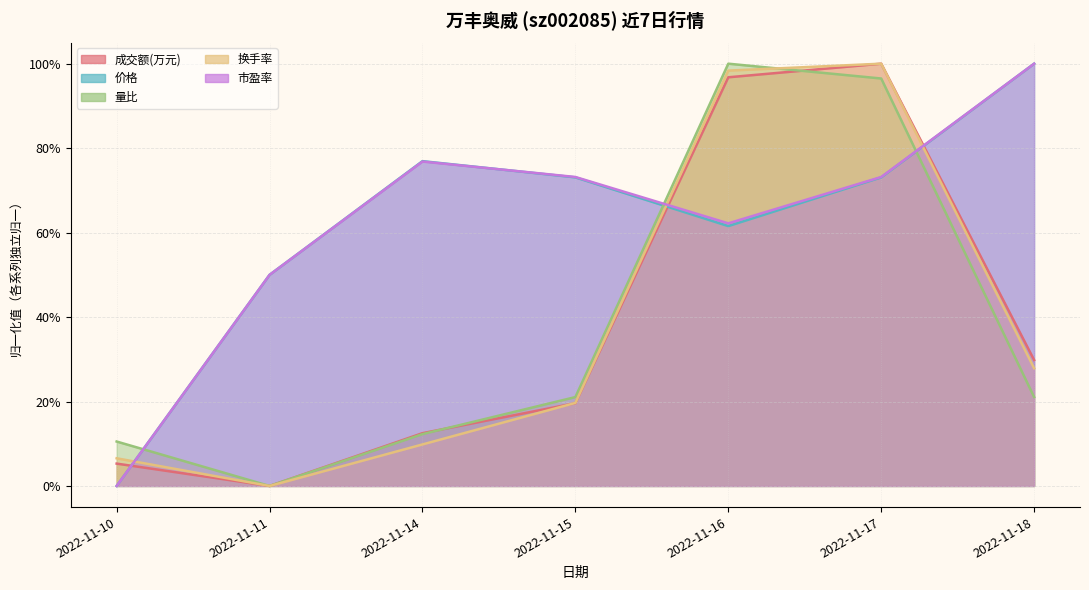

True or false: 成交额(万元) and 市盈率 cross at least once.

True